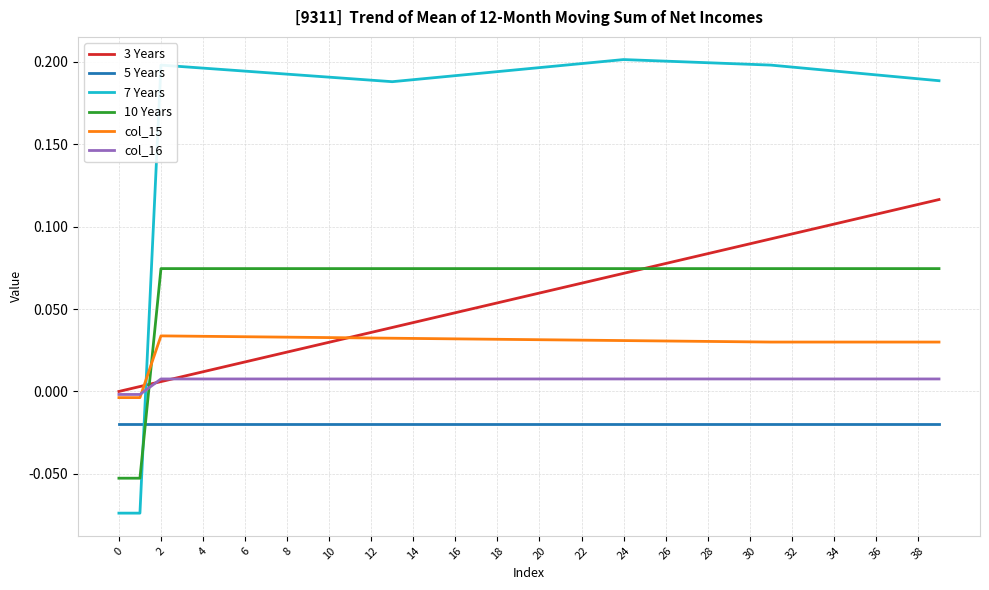

Which series has the largest total across all categories?

7 Years